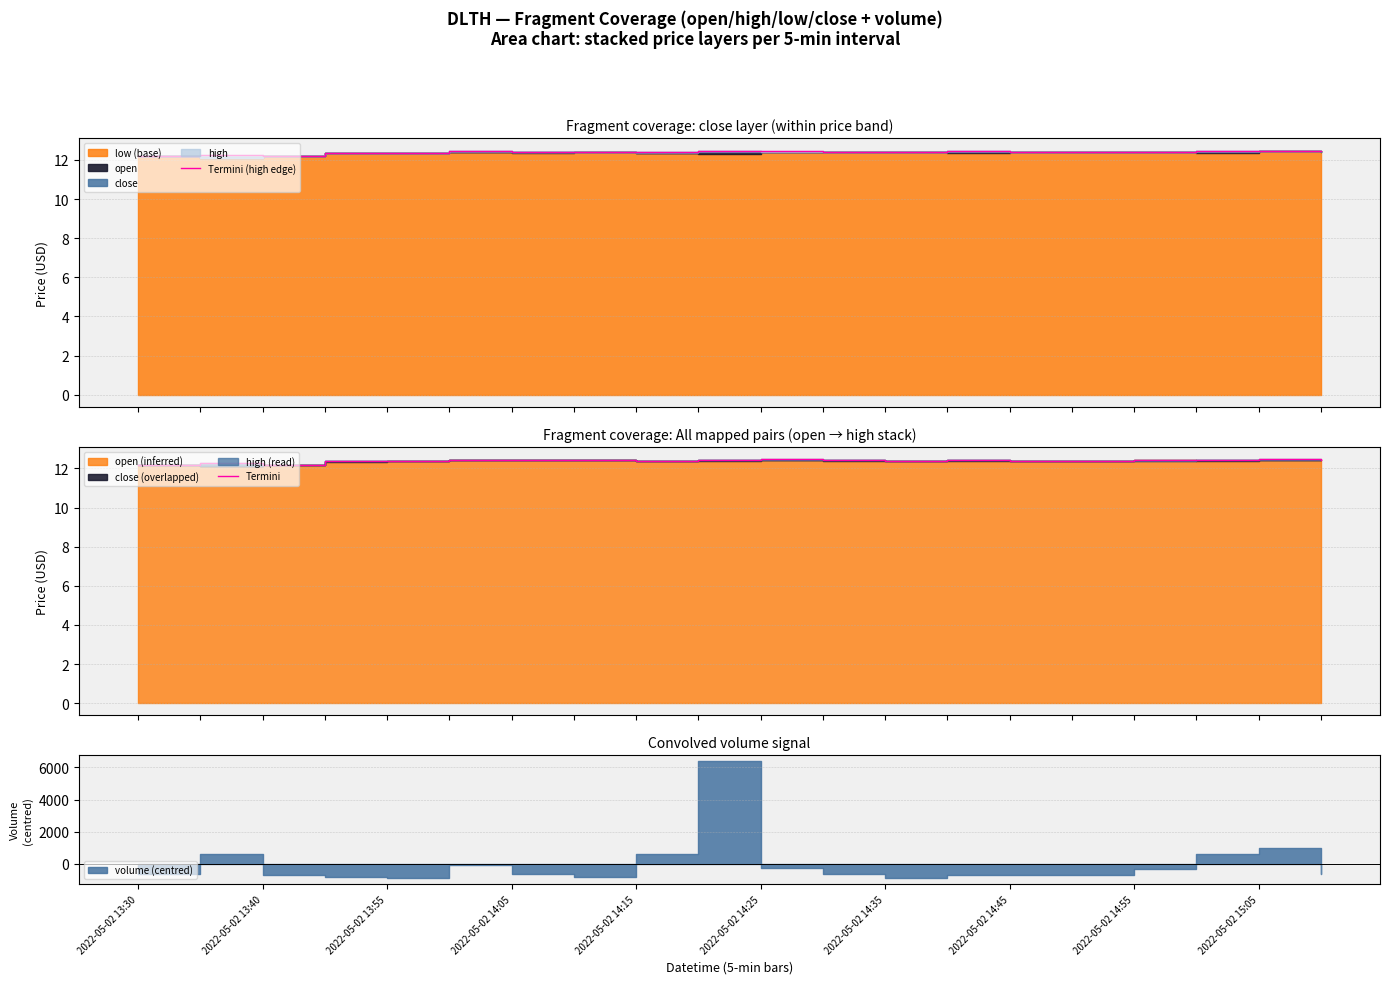

True or false: Termini and Termini (high edge) cross at least once.

False